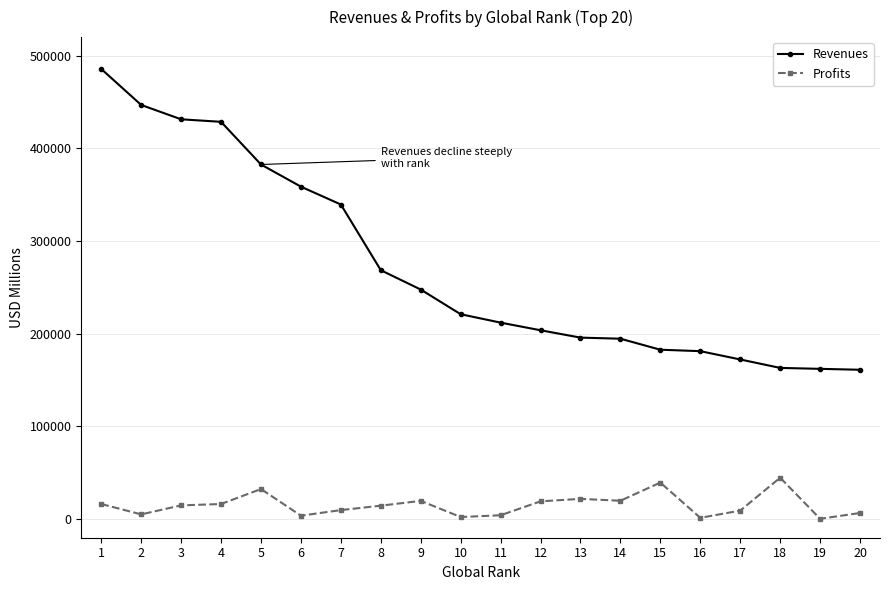

What is the maximum value shown in the chart?

485651